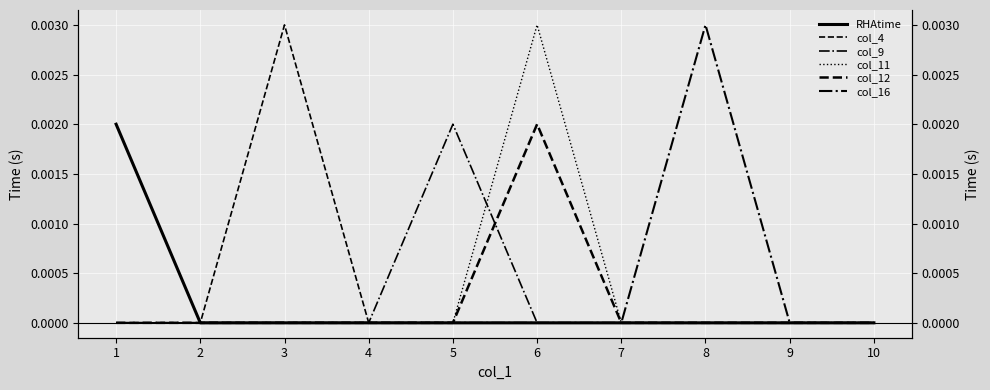

List the series in order of their peak value, highest first.

col_4, col_11, col_16, RHAtime, col_9, col_12